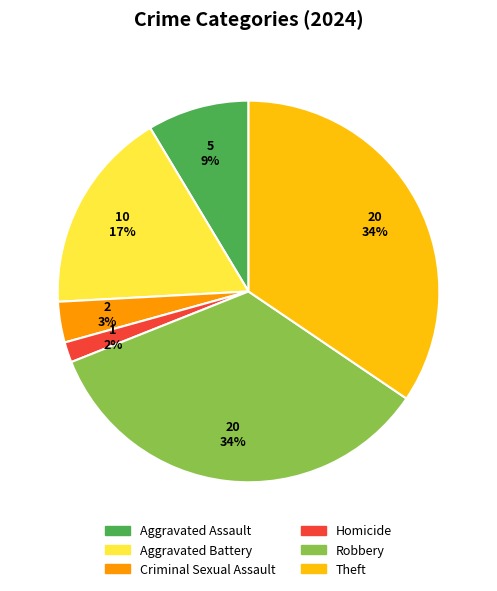

Count the number of slices in the pie.

6